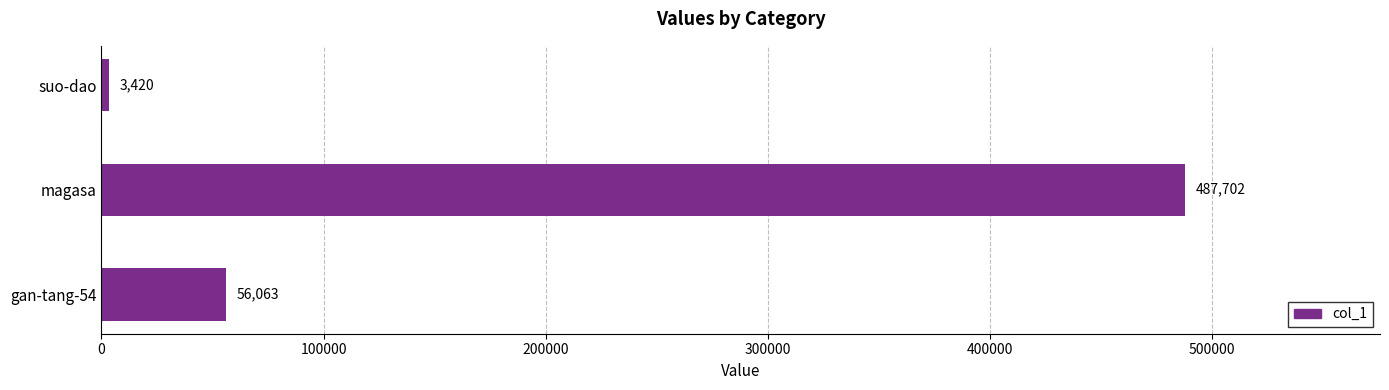

What is the change in value from gan-tang-54 to magasa?

+431639